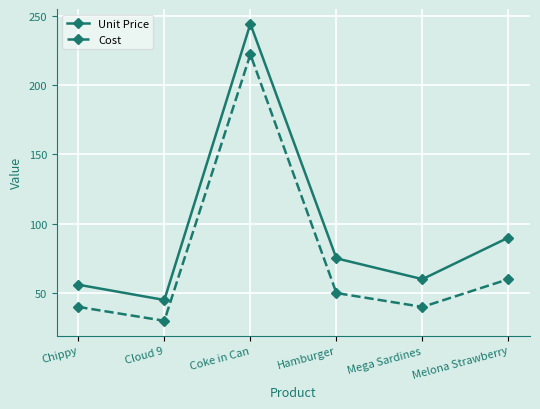

Reading left to right, extract all data points from this chart.

Unit Price: 56	45	244	75	60	90
Cost: 40	30	222	50	40	60